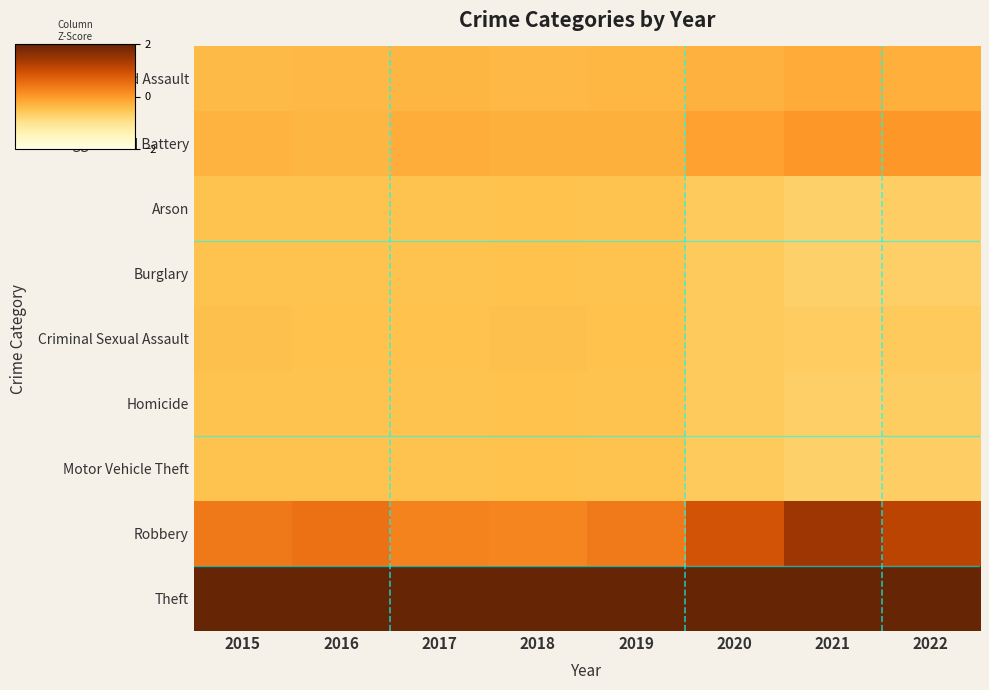

Reading left to right, transcribe all the data shown in this chart.

Aggravated Assault: 2015=-0.4	2016=-0.4	2017=-0.3	2018=-0.4	2019=-0.4	2020=-0.3	2021=-0.2	2022=-0.3
Aggravated Battery: 2015=-0.3	2016=-0.3	2017=-0.2	2018=-0.3	2019=-0.3	2020=-0.1	2021=0.0	2022=0.0
Arson: 2015=-0.5	2016=-0.5	2017=-0.5	2018=-0.5	2019=-0.5	2020=-0.6	2021=-0.7	2022=-0.7
Burglary: 2015=-0.5	2016=-0.5	2017=-0.5	2018=-0.5	2019=-0.5	2020=-0.6	2021=-0.7	2022=-0.7
Criminal Sexual Assault: 2015=-0.5	2016=-0.5	2017=-0.5	2018=-0.5	2019=-0.5	2020=-0.6	2021=-0.6	2022=-0.6
Homicide: 2015=-0.5	2016=-0.5	2017=-0.5	2018=-0.5	2019=-0.5	2020=-0.6	2021=-0.7	2022=-0.7
Motor Vehicle Theft: 2015=-0.5	2016=-0.5	2017=-0.5	2018=-0.5	2019=-0.5	2020=-0.6	2021=-0.7	2022=-0.7
Robbery: 2015=0.4	2016=0.5	2017=0.3	2018=0.2	2019=0.4	2020=0.9	2021=1.4	2022=1.1
Theft: 2015=2.7	2016=2.7	2017=2.8	2018=2.8	2019=2.7	2020=2.5	2021=2.1	2022=2.3